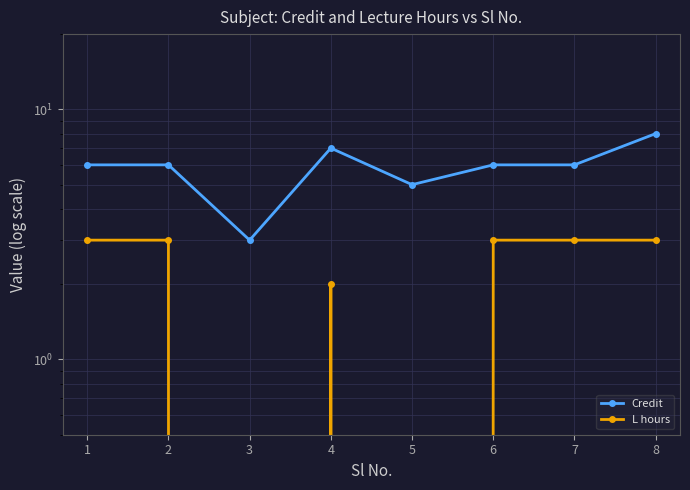

Does the chart display data point markers on the line(s)?

Yes